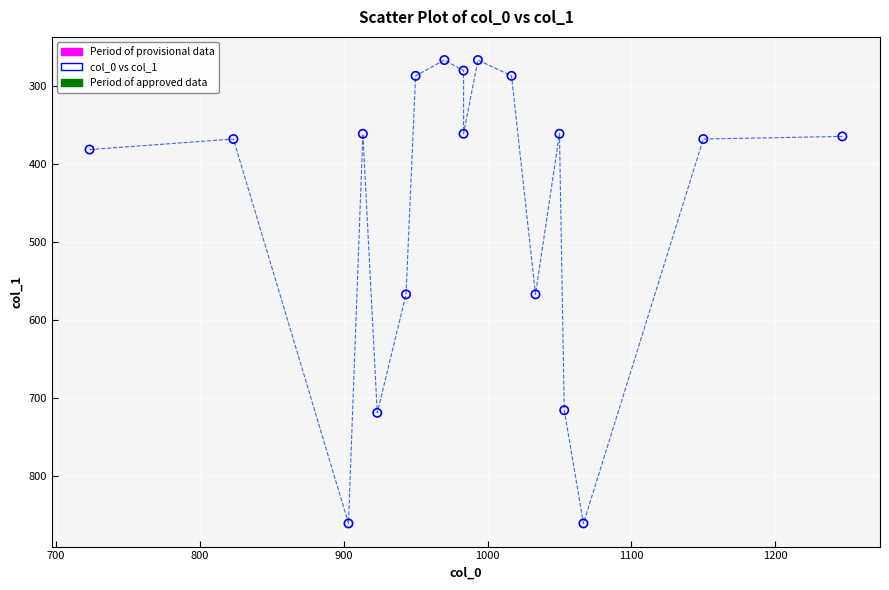

What is the range of Y values (max minus min)?

594.0